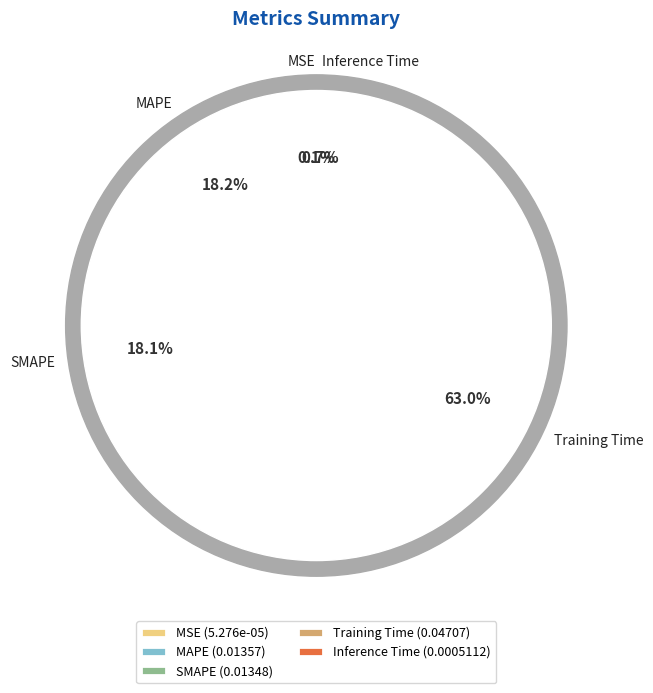

What is the majority slice?

Training Time